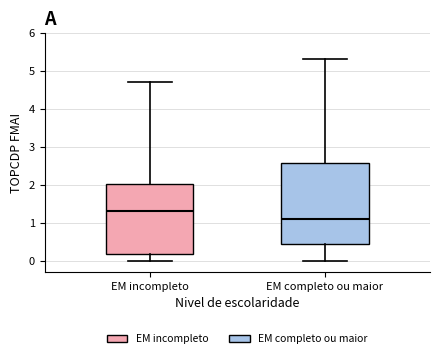

Reading left to right, read every box against the y-axis: the position of its median line, the range the box covers, and the ends of its whiskers. The values are not printed on the chart, so give them approximately, as read against the axis.

EM incompleto: median 1.3, box 0.2 to 2.0, whiskers 0.0 to 4.7
EM completo ou maior: median 1.1, box 0.4 to 2.6, whiskers 0.0 to 5.3